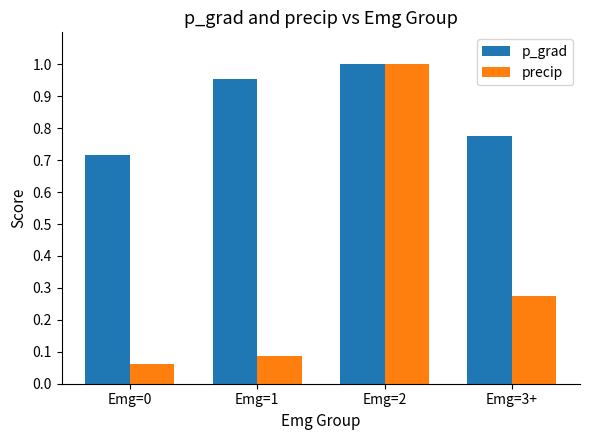

Is the value of precip at Emg=0 greater than the value of p_grad at Emg=1?

No